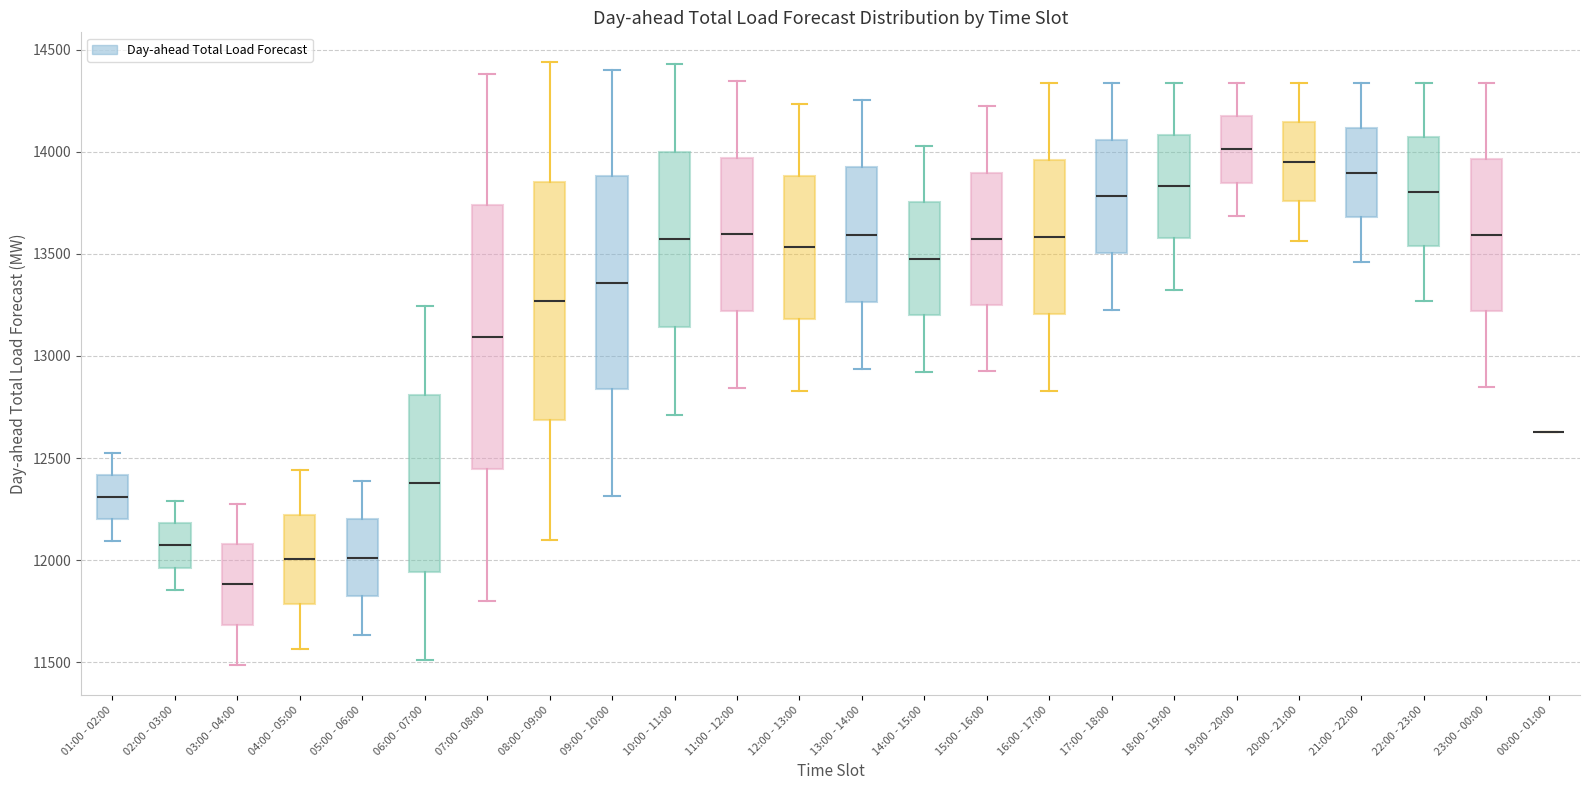

Which box is the tallest, from its lower edge to its upper edge?

07:00 - 08:00